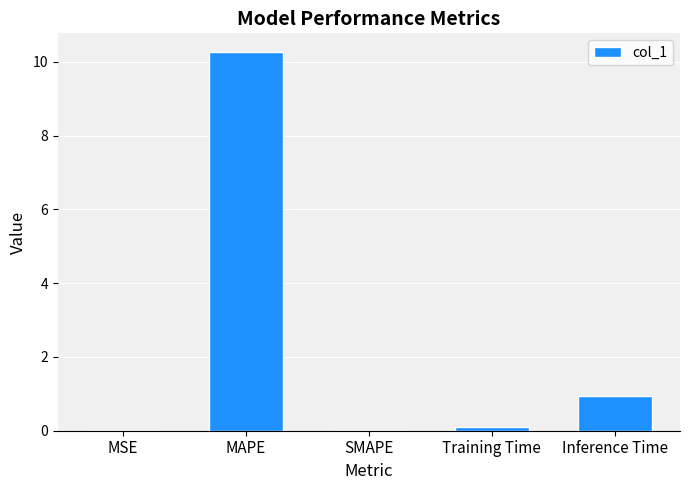

Between MAPE and Training Time, which is larger?

MAPE